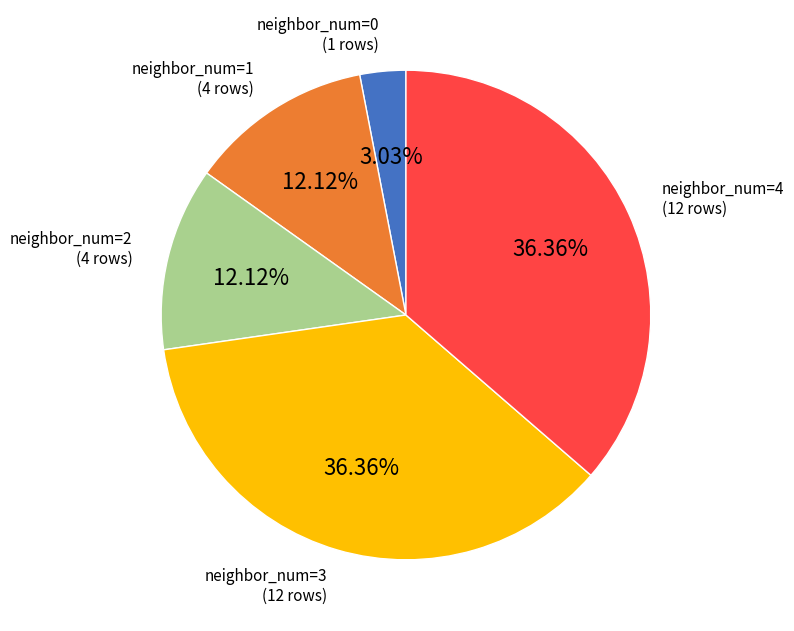

Is there a majority slice in this chart?

No